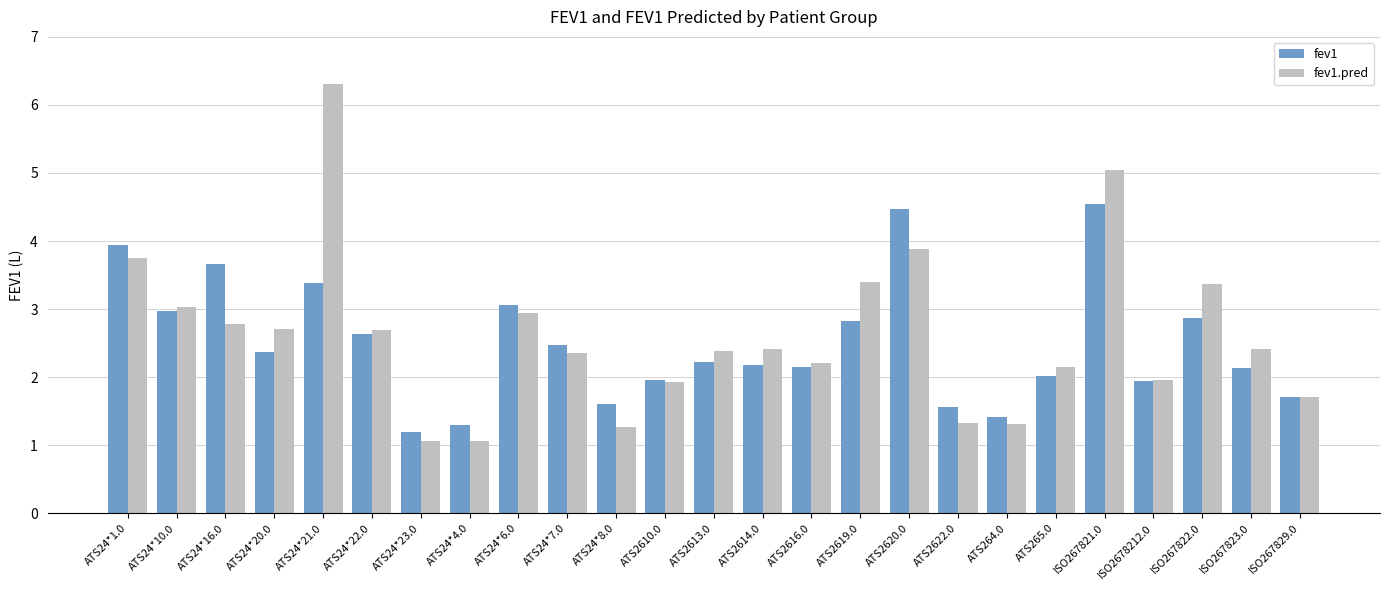

What is the difference between the second highest and minimum values in the fev1 series?

3.3